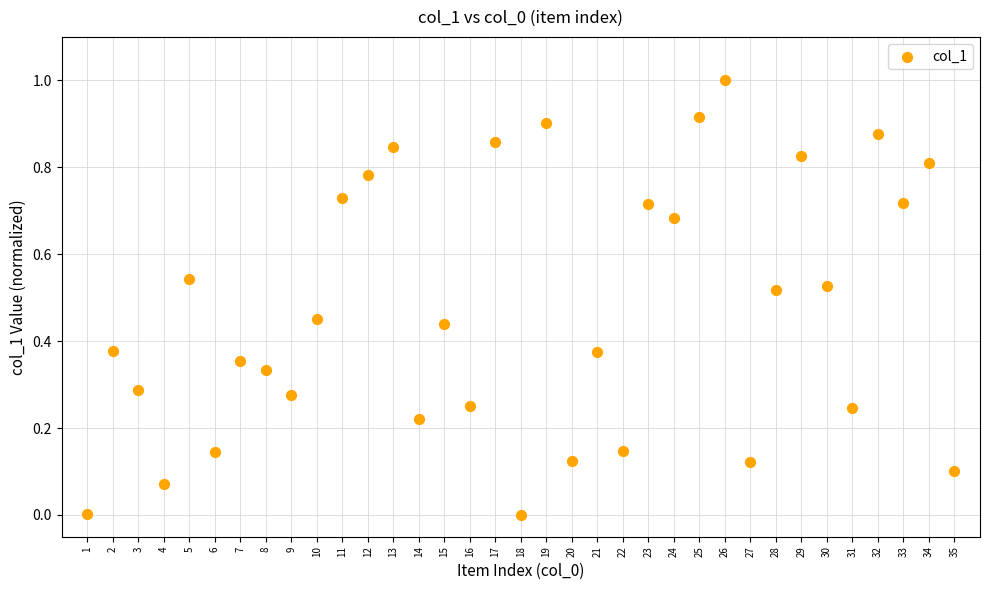

What is the range of Y values (max minus min)?

1.0